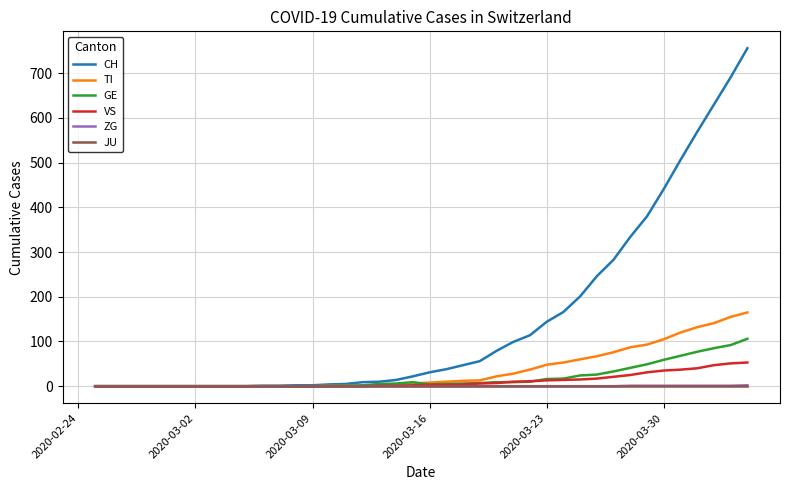

What is the greatest value displayed?

756